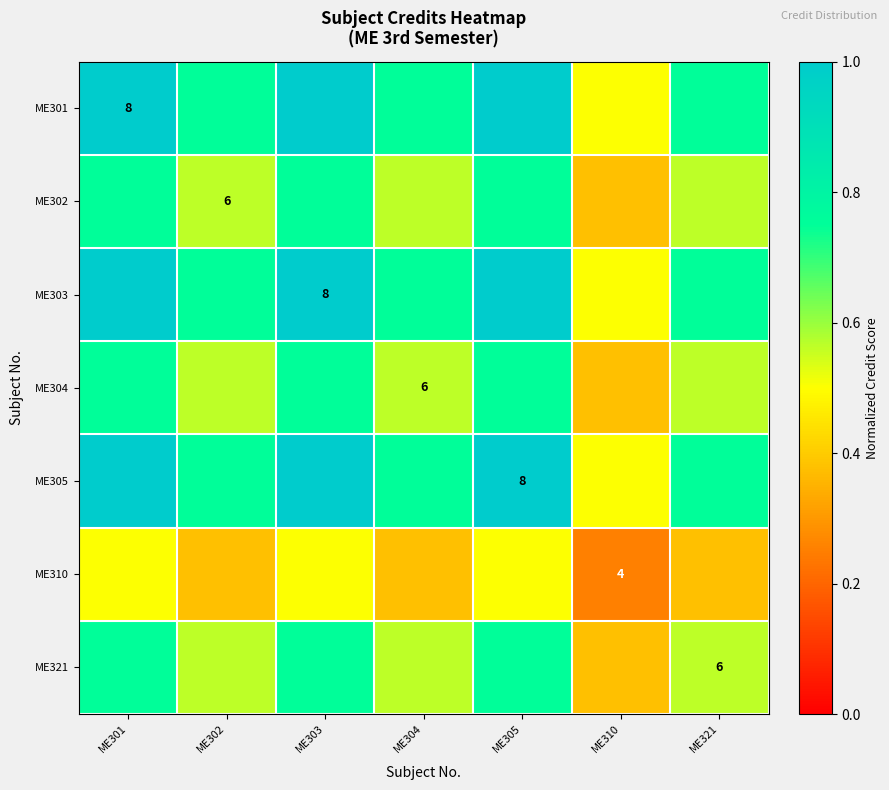

Is the value of ME310 at ME310 greater than the value of ME305 at ME305?

No